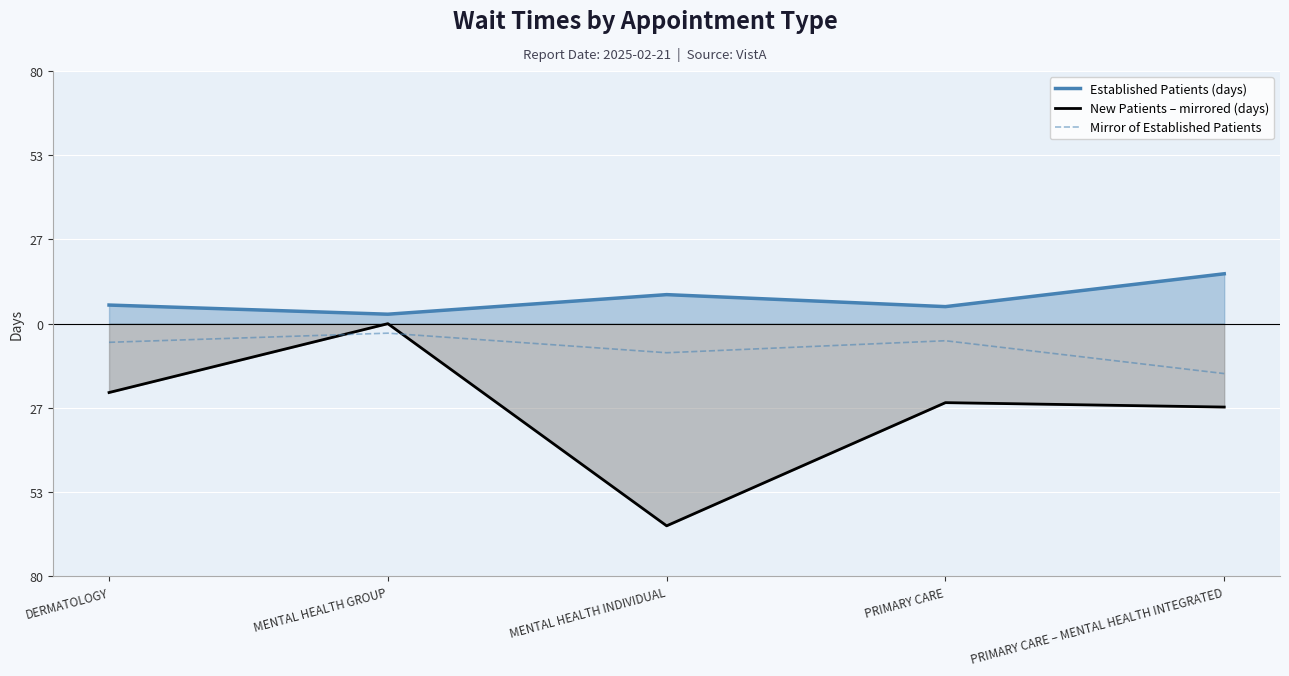

Which series has the largest total across all categories?

Established Patients (days)